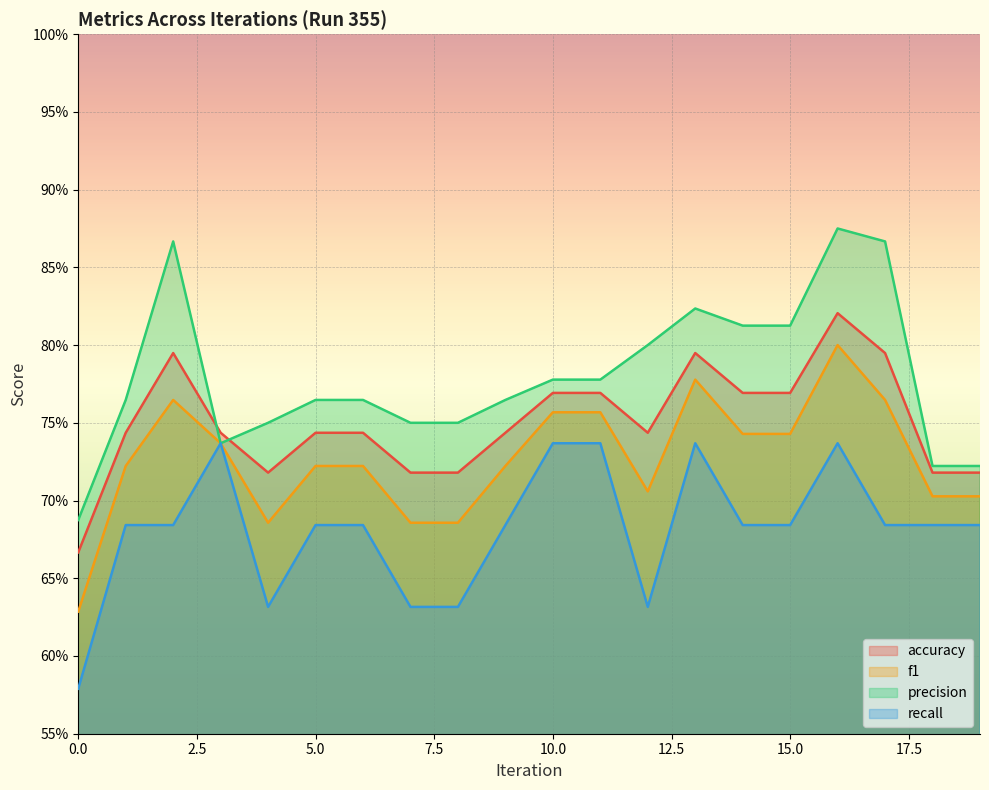

How many lines are shown in the chart?

4